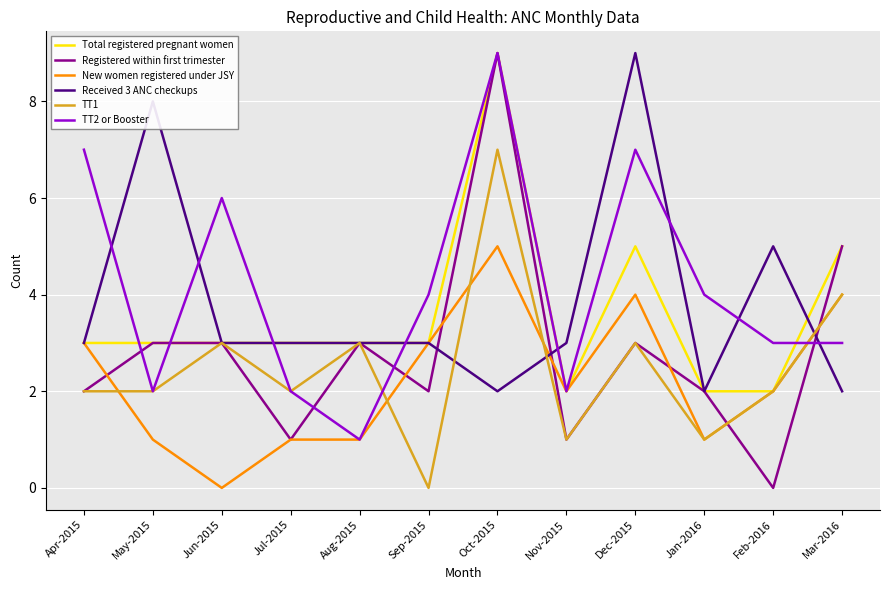

Count the TT2 or Booster values in the range 2 to 7.

10